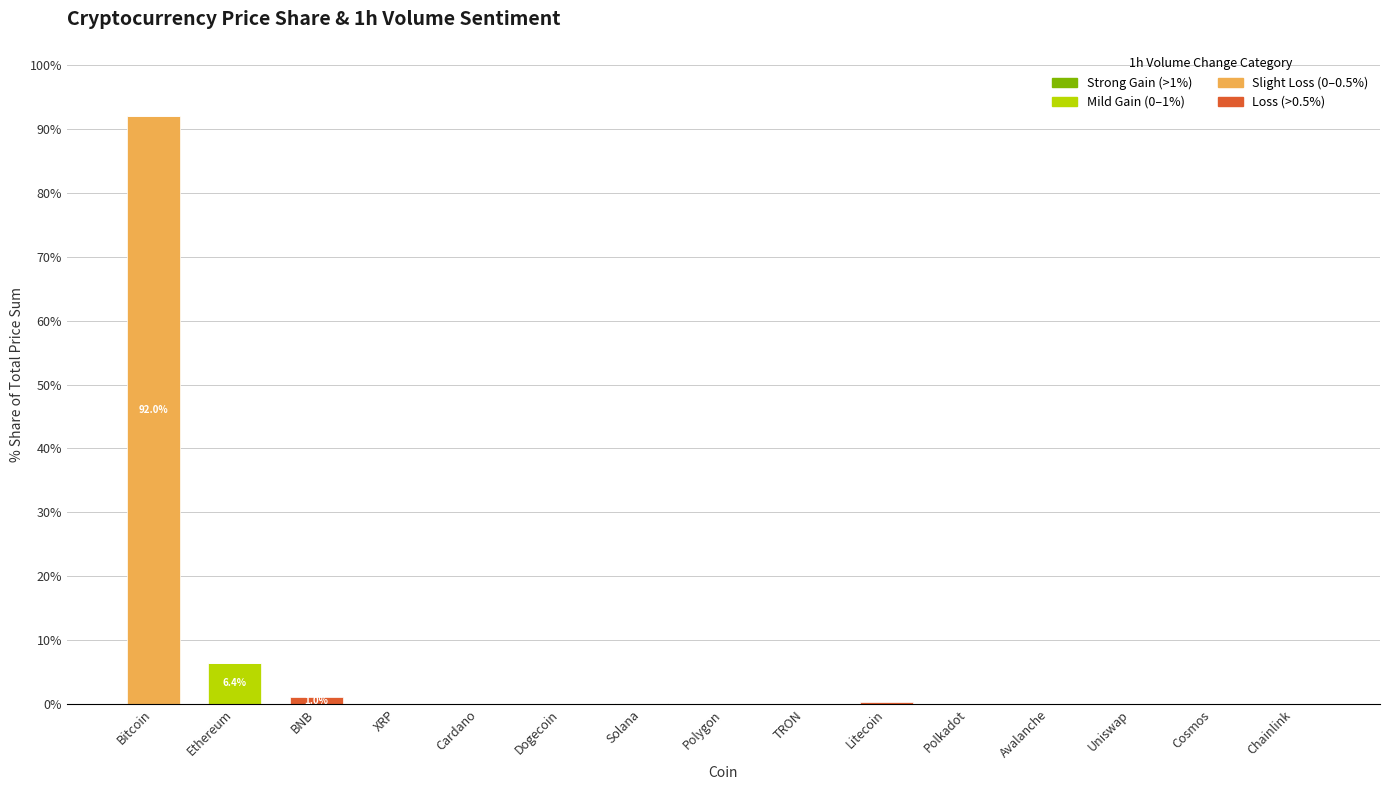

At which category is the sum across all series the highest?

Bitcoin